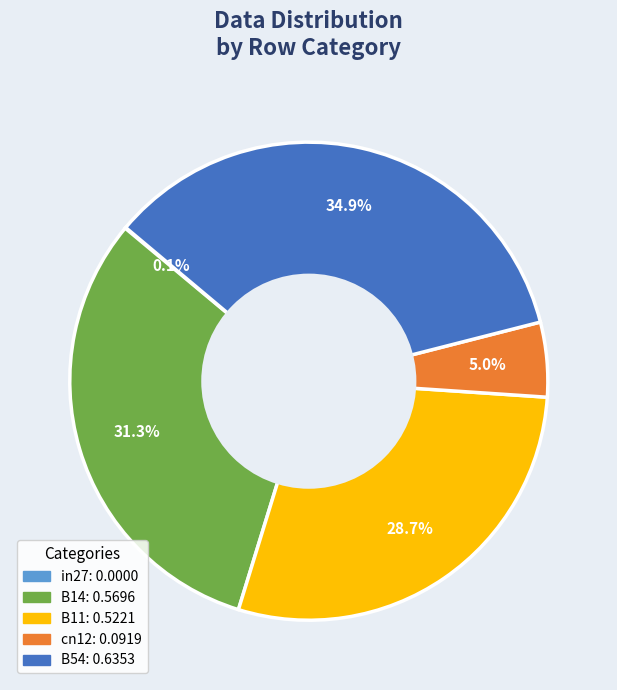

Which has a higher value, cn12 or B54?

B54